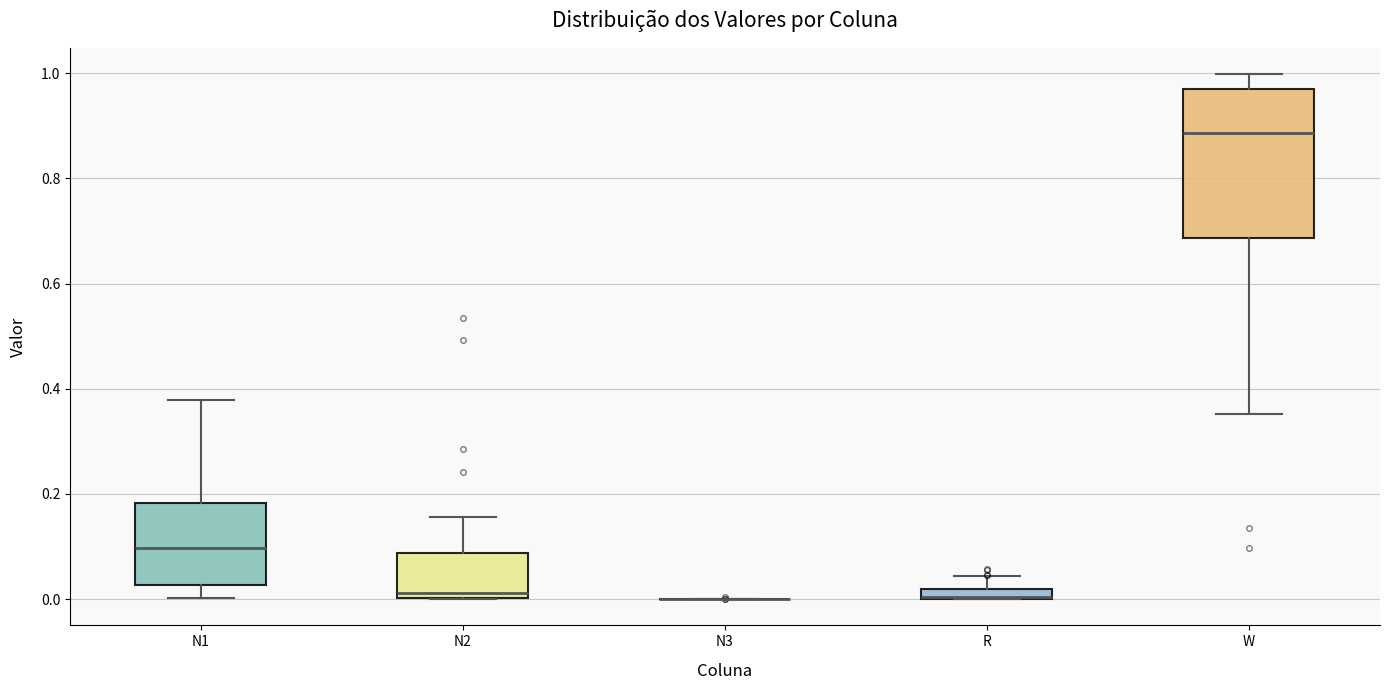

Where is the lower edge of the box for R on the y-axis? The values are not printed on the chart, so give them approximately, as read against the axis.

0.00